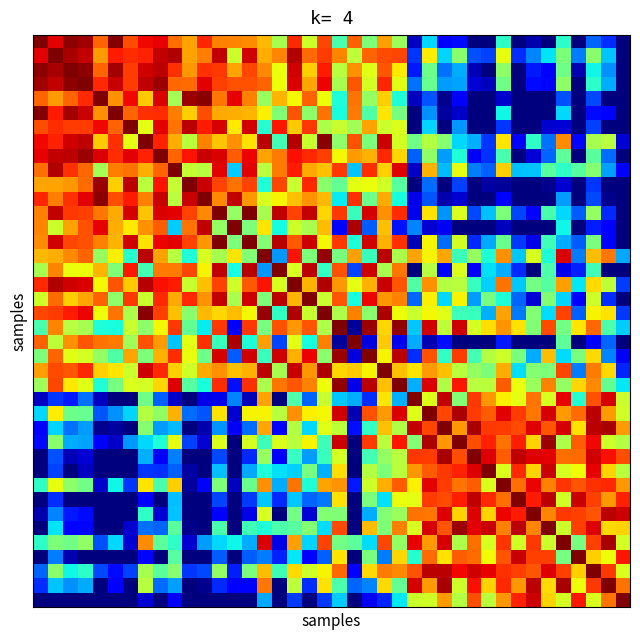

Count the number of data series in this chart.

40